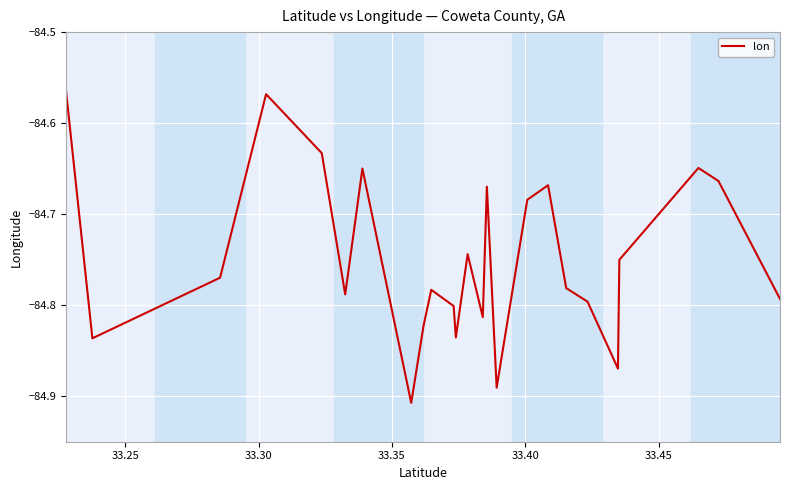

What is the sum of all values?

-2203.4